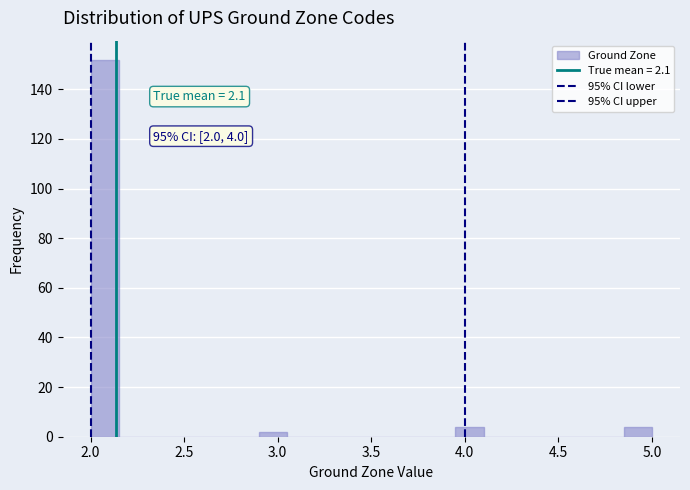

Around what value on the x-axis is the tallest bar? Give the approximate position of its centre, as read against the axis.

2.10